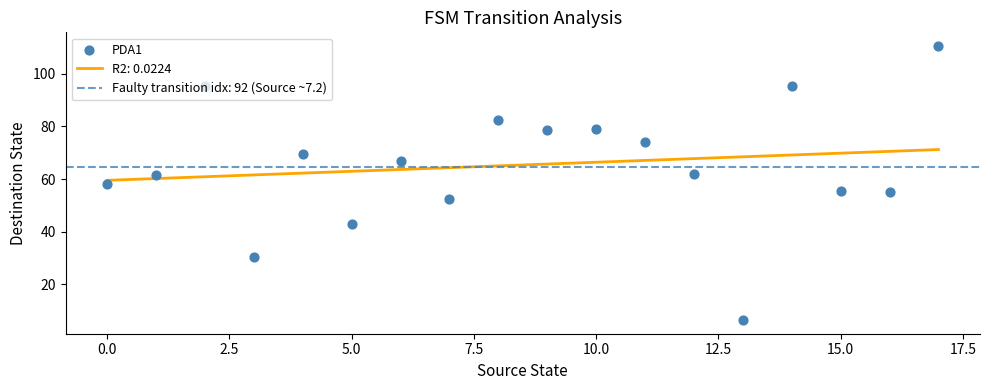

What is the minimum value for R2: 0.0224?

59.5